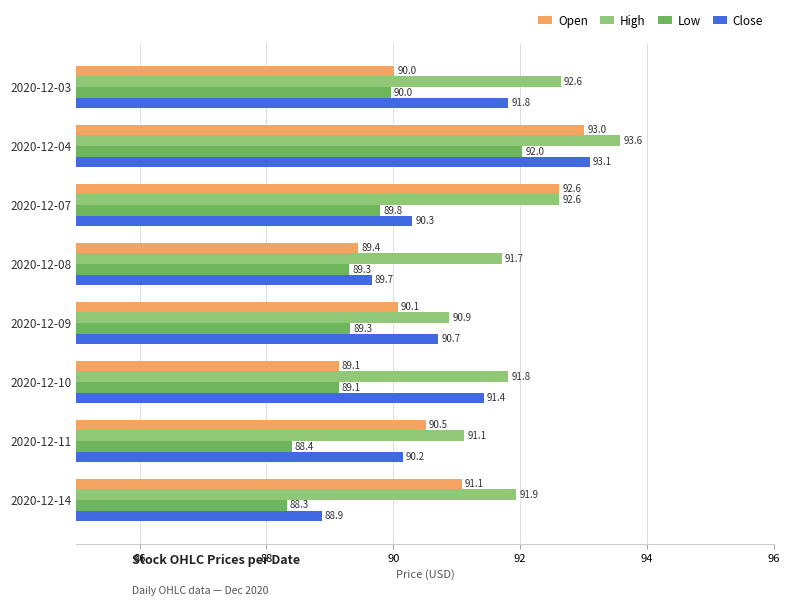

Where is High nearest to the value 92?

2020-12-14